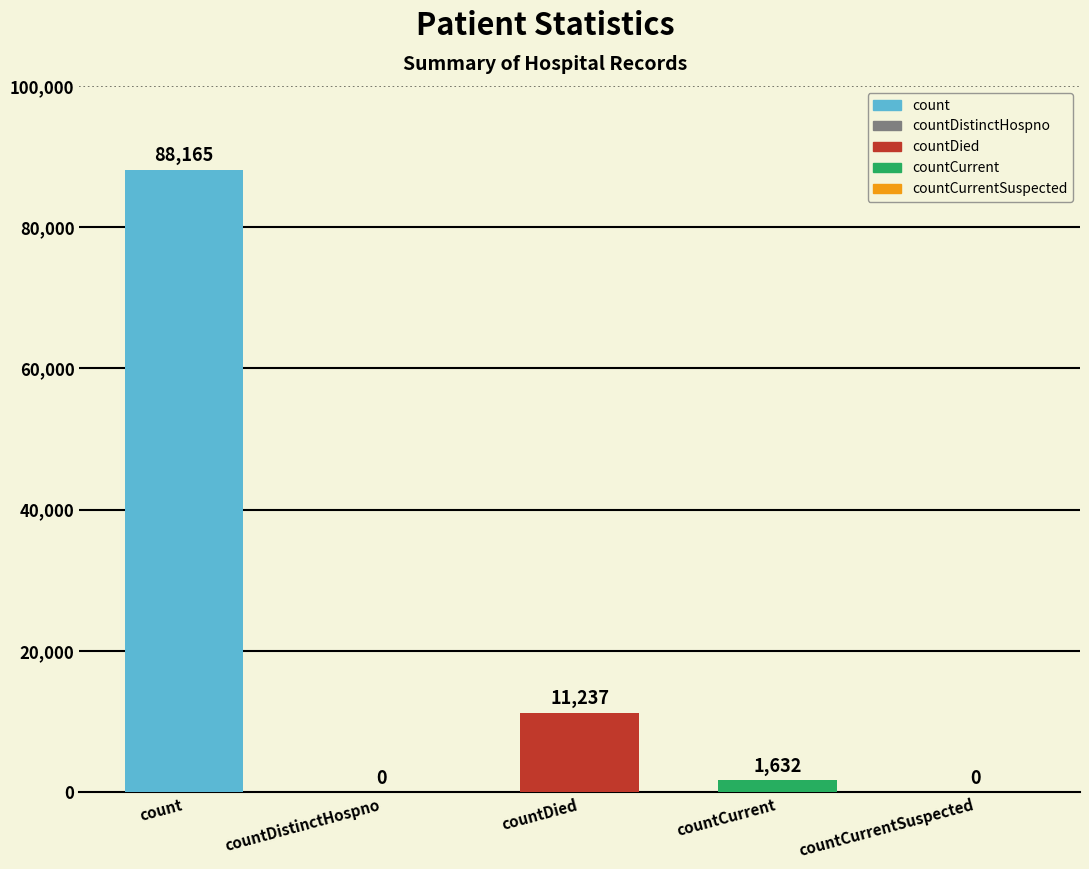

How many bars are there in total?

5